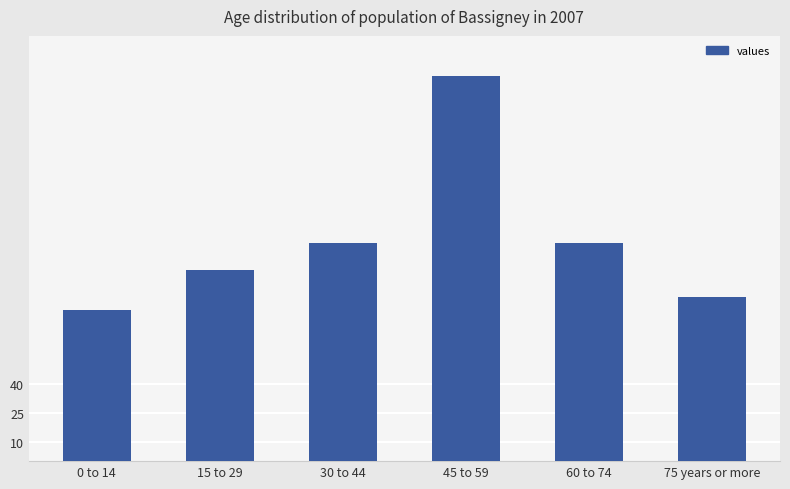

Are the bars grouped side by side (vs. stacked)?

No